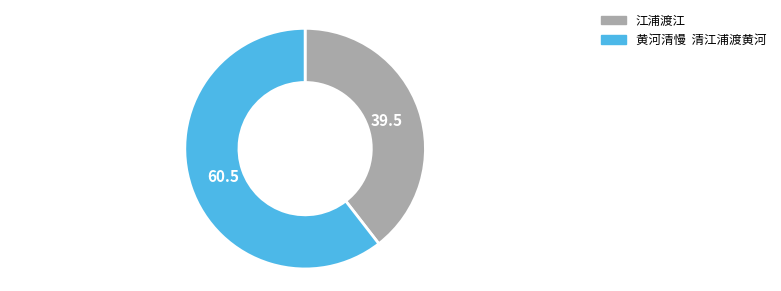

Approximately how many times larger is the value at 江浦渡江 compared to 黄河清慢 清江浦渡黄河?

0.7